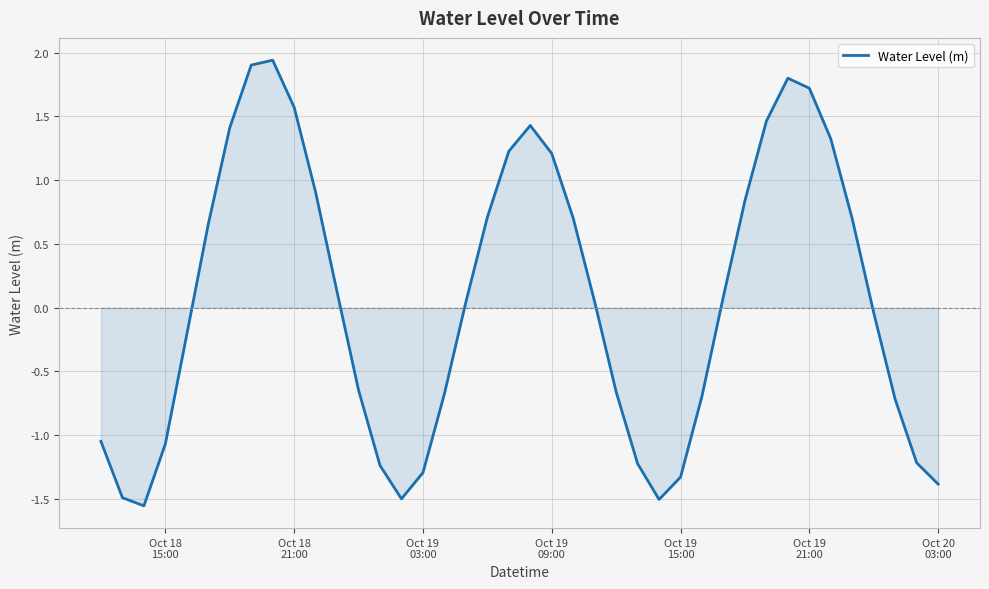

What is the difference between the maximum and minimum values?

3.5